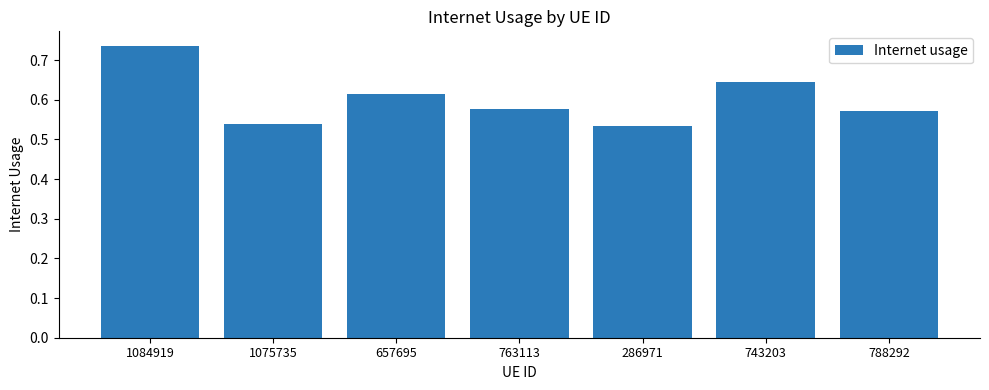

At which category does the chart reach its peak across all series?

1084919